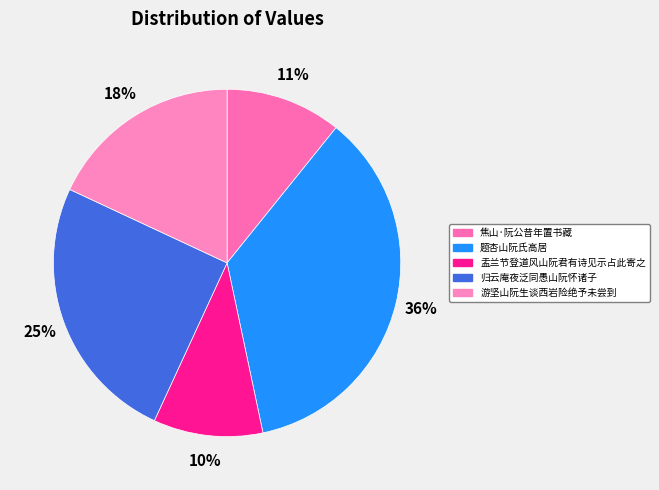

Rank the categories by value from highest to lowest.

题杏山阮氏高居, 归云庵夜泛同愚山阮怀诸子, 游坚山阮生谈西岩险绝予未尝到, 焦山·阮公昔年置书藏, 盂兰节登道风山阮君有诗见示占此寄之